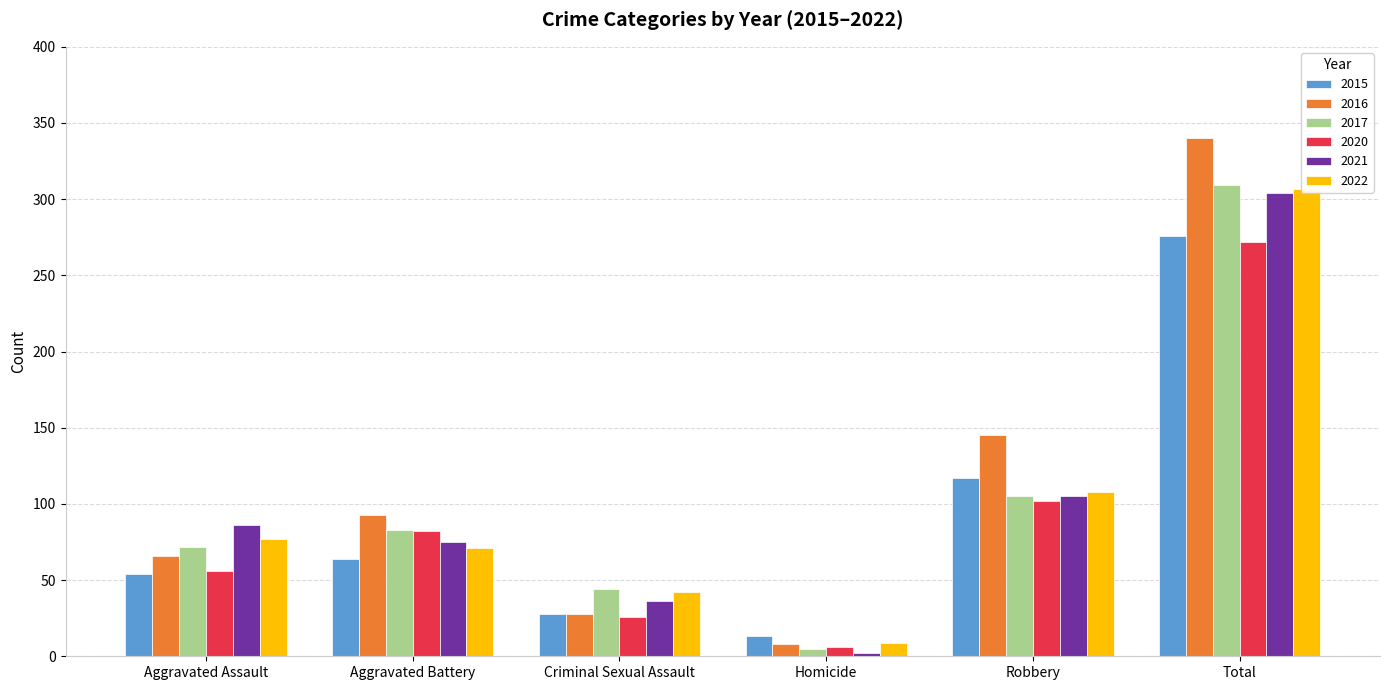

How many bars are there in total?

36